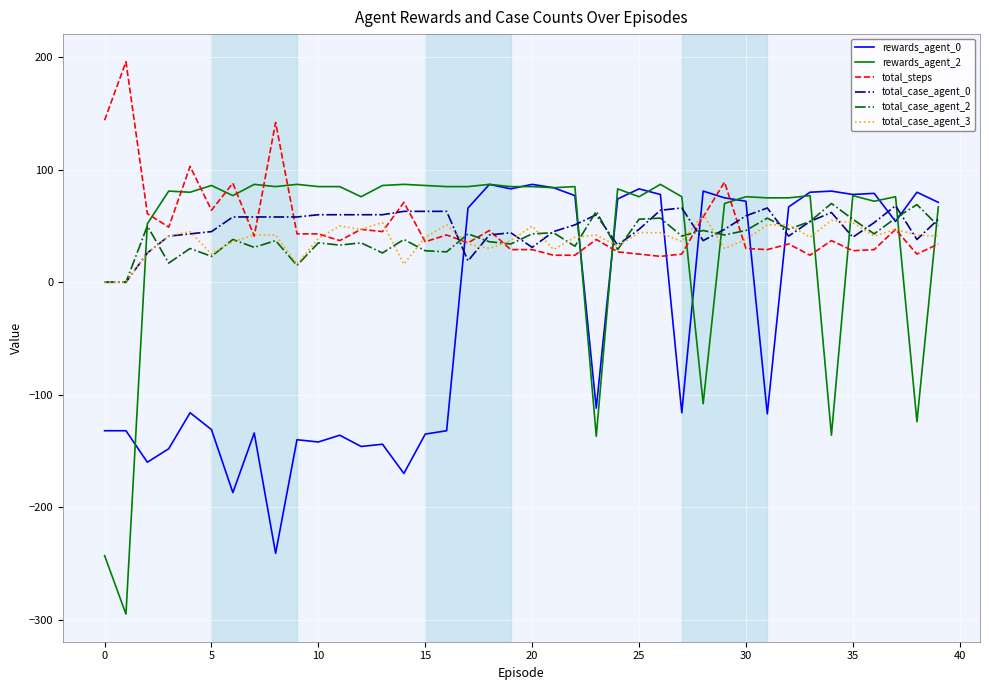

Which series ends up on top after the final intersection of total_case_agent_0 and rewards_agent_2?

rewards_agent_2